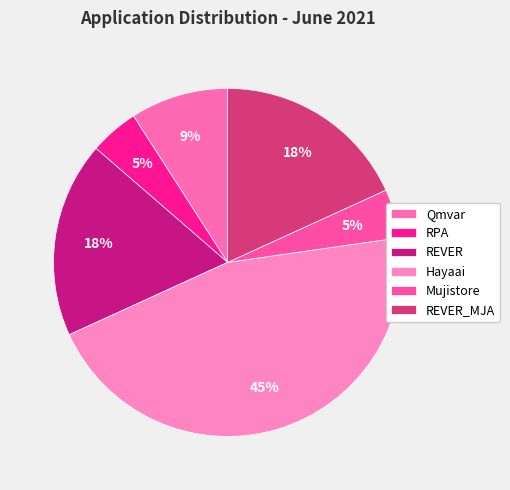

To the nearest percent, what percentage of the pie is REVER?

18%